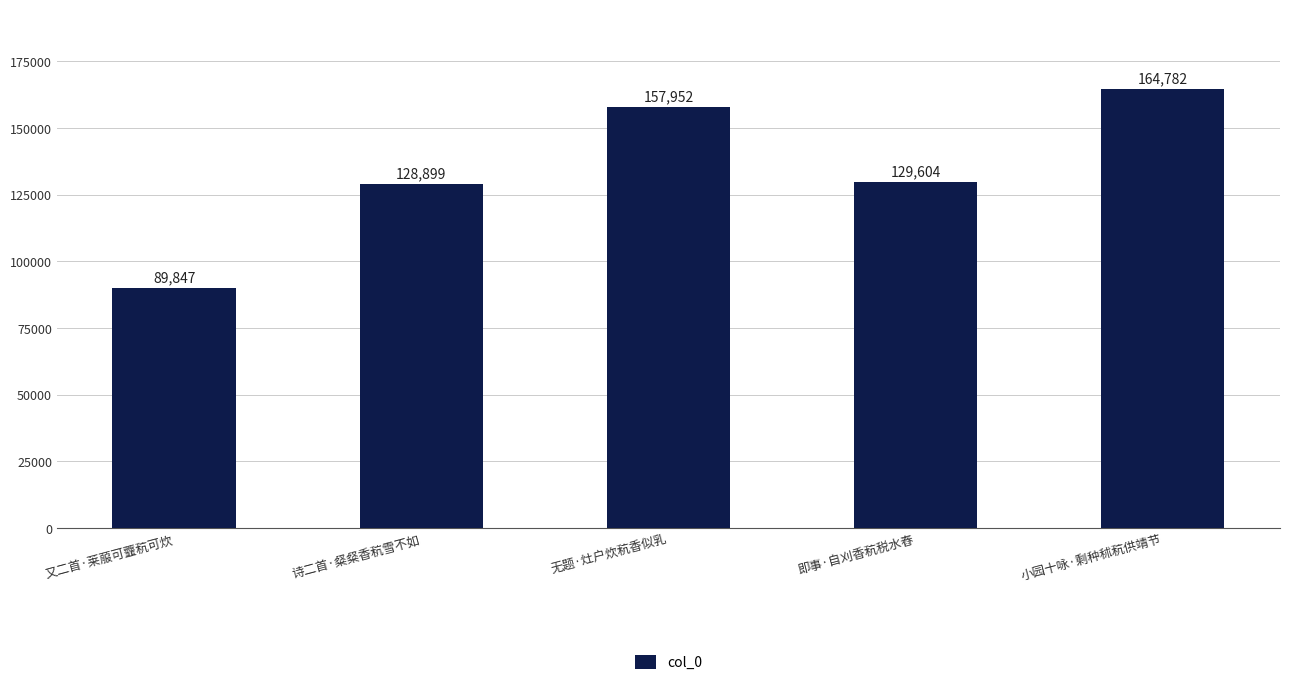

What is the sum of the values at 即事·自刈香秔税水舂 and 小园十咏·剩种秫秔供靖节?

294386